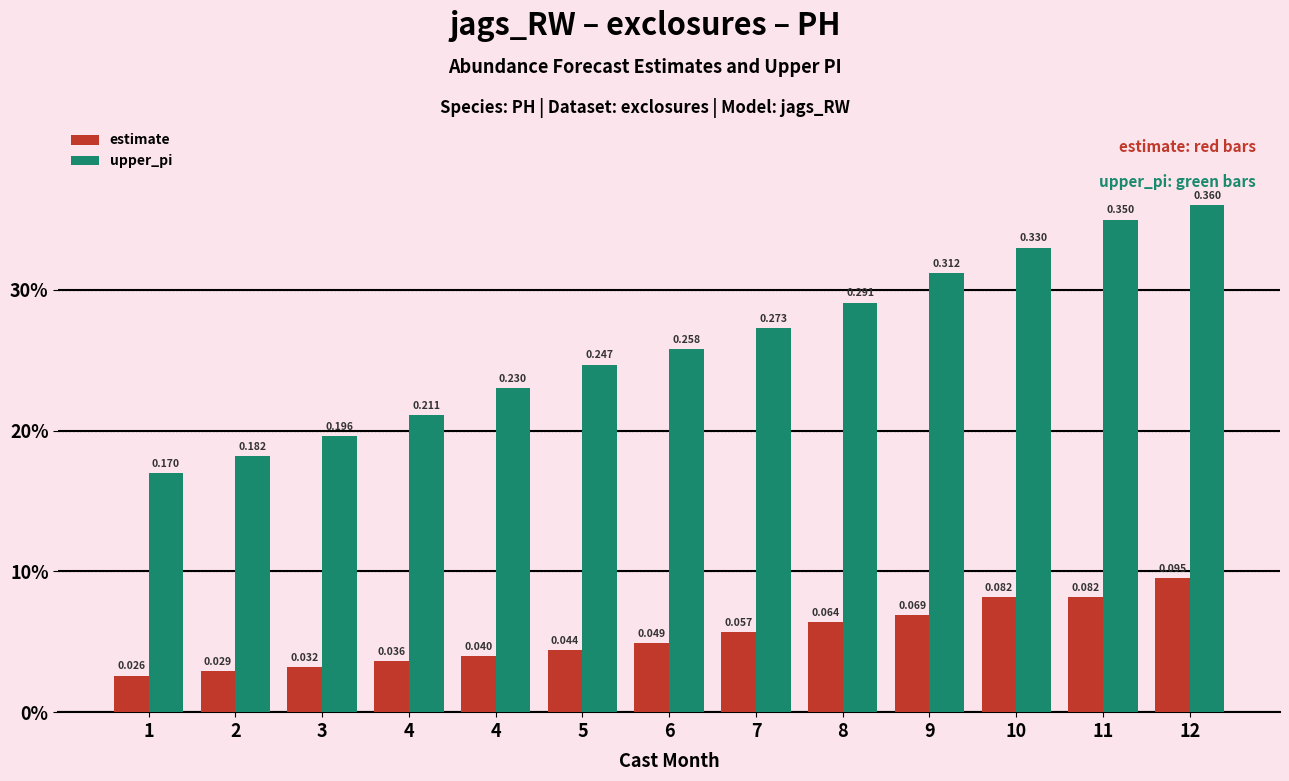

Which series has the widest spread of values?

upper_pi